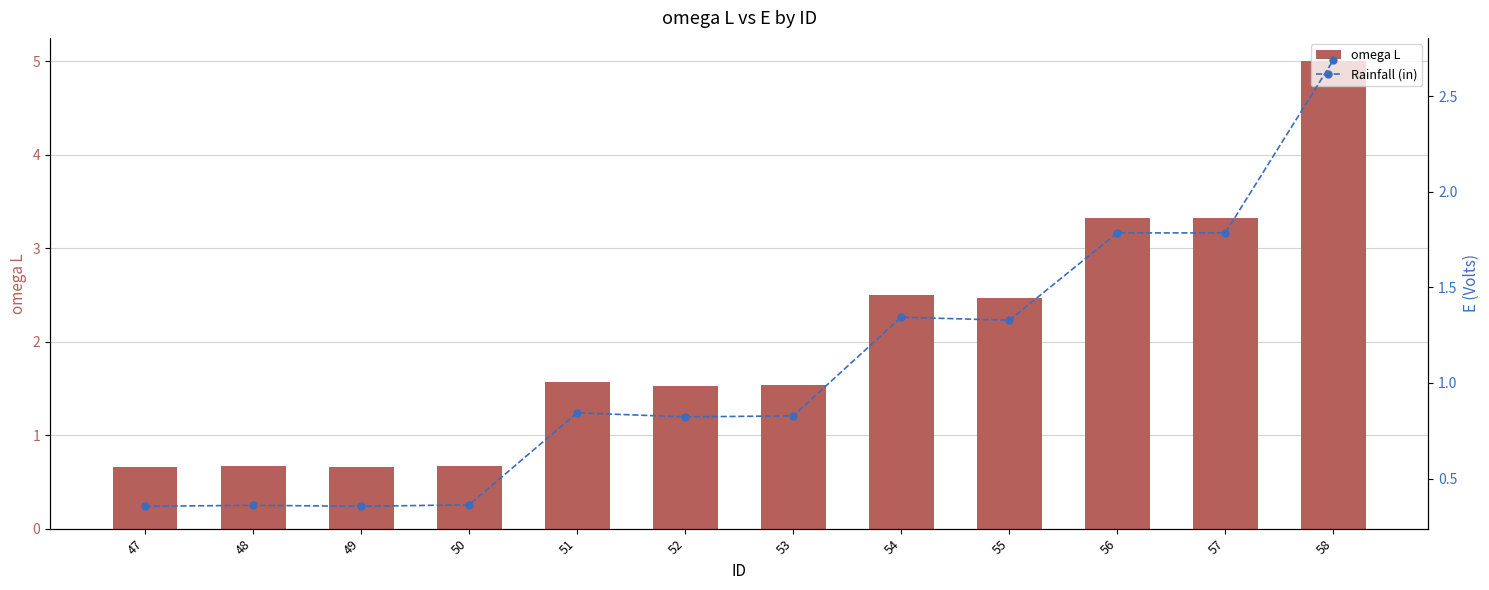

Which series has the largest range (max minus min)?

omega L